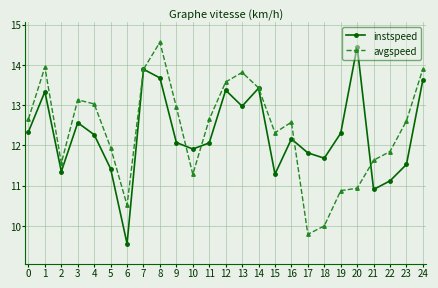

After their last crossing, which series has the higher values: instspeed or avgspeed?

avgspeed